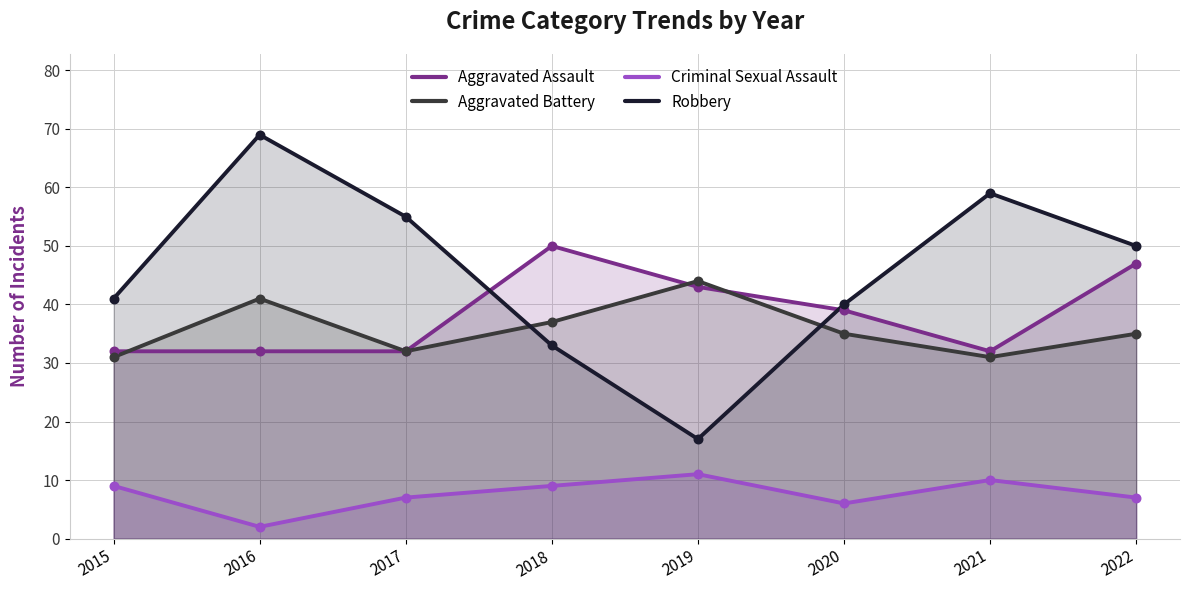

What is the total value across all series at 2021?

132